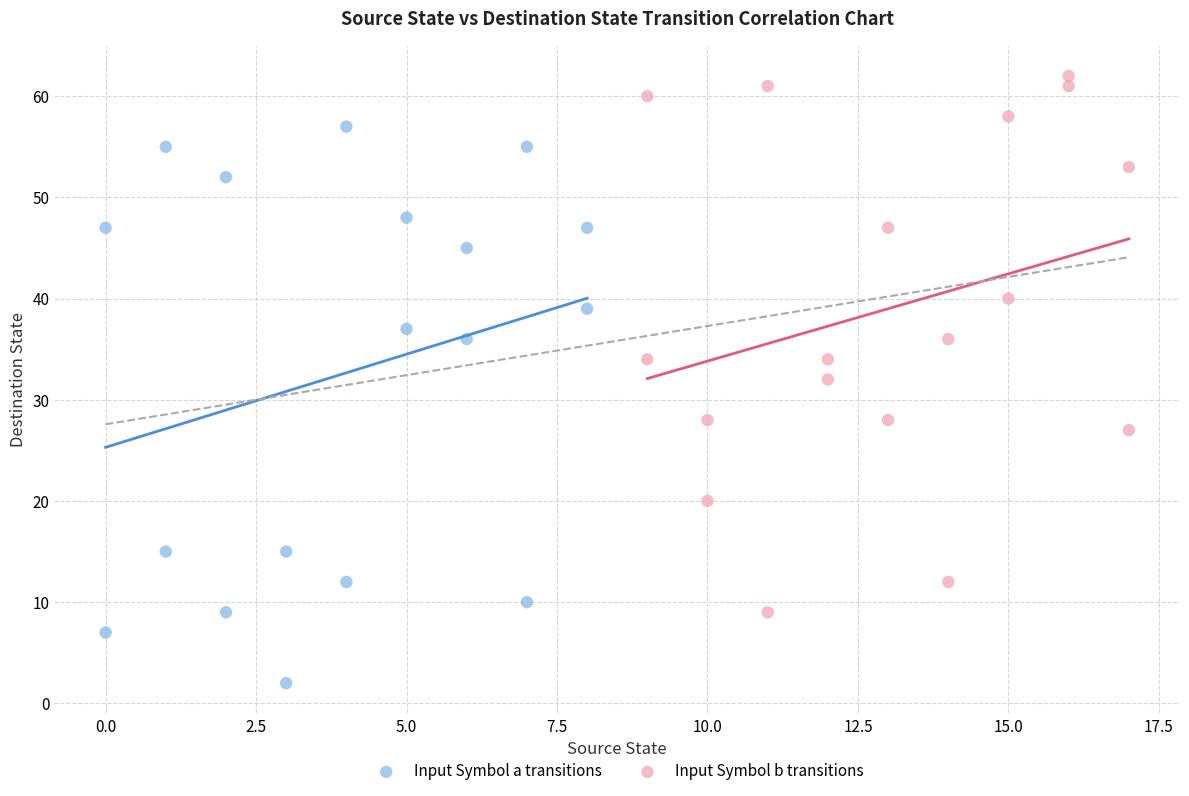

Which series reaches the maximum Y coordinate?

Input Symbol b transitions